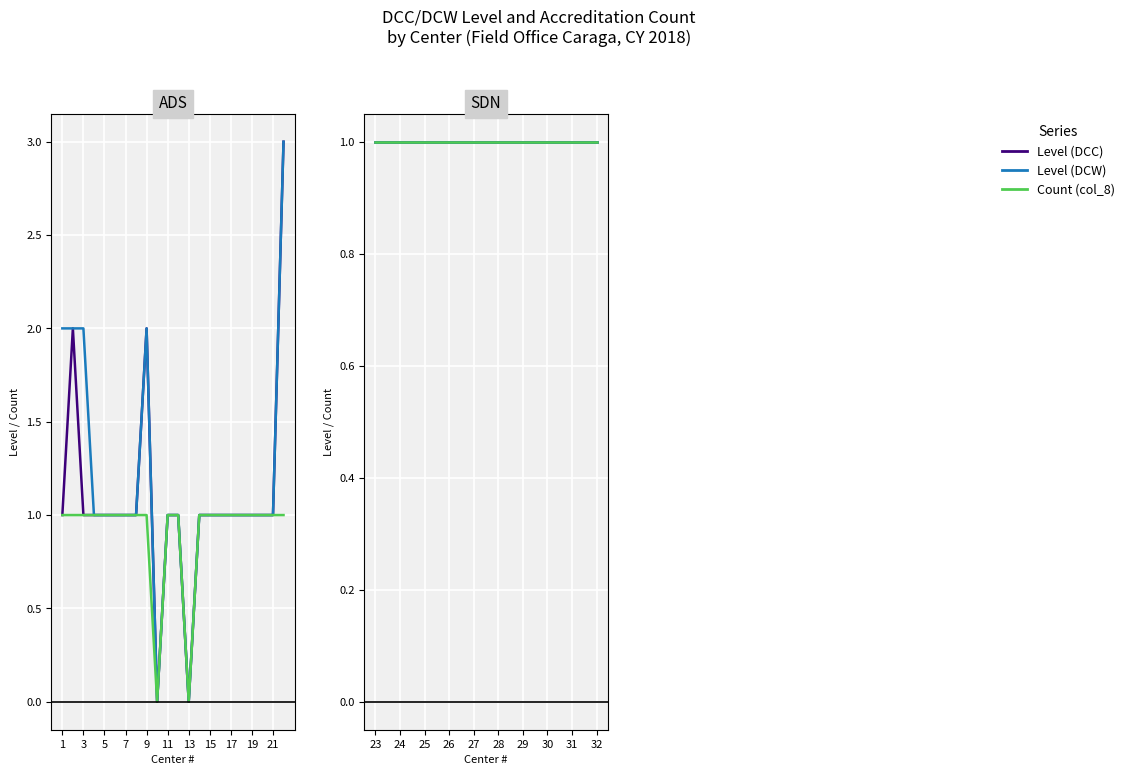

What are all the series names shown in the legend?

Level (DCC), Level (DCW), Count (col_8)